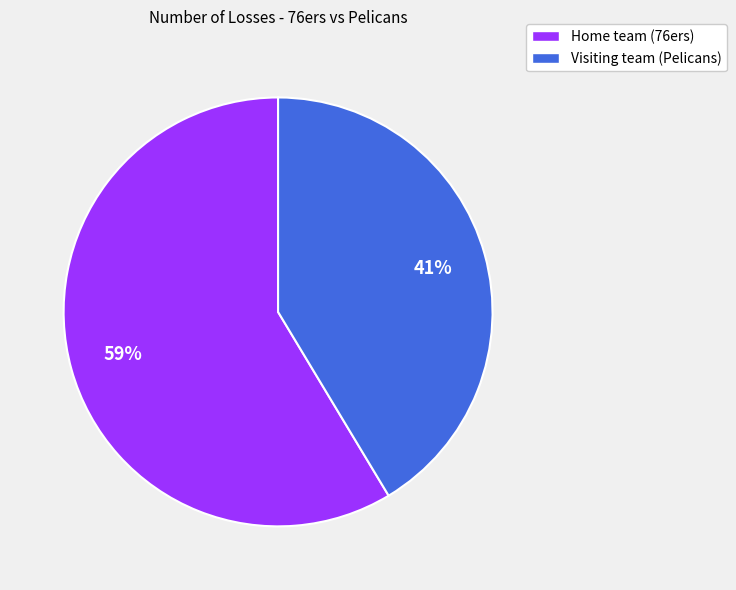

What percentage is the Home team (76ers) slice, to the nearest percent?

59%